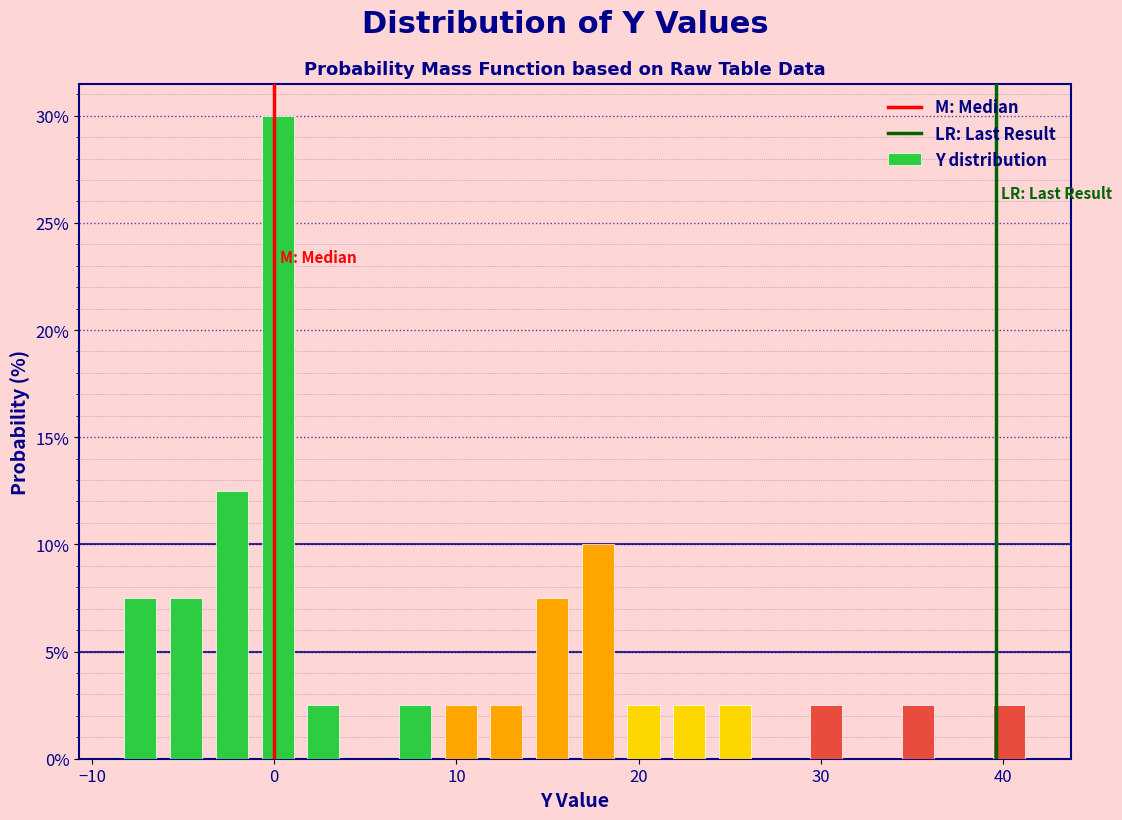

Around what value on the x-axis is the tallest bar? Give the approximate position of its centre, as read against the axis.

0